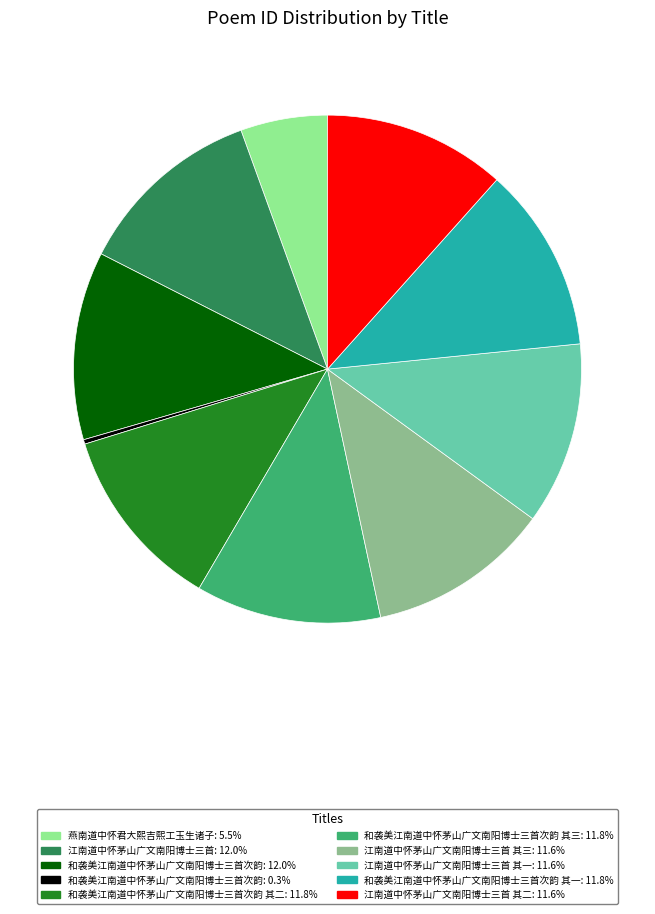

Is there a majority slice in this chart?

No